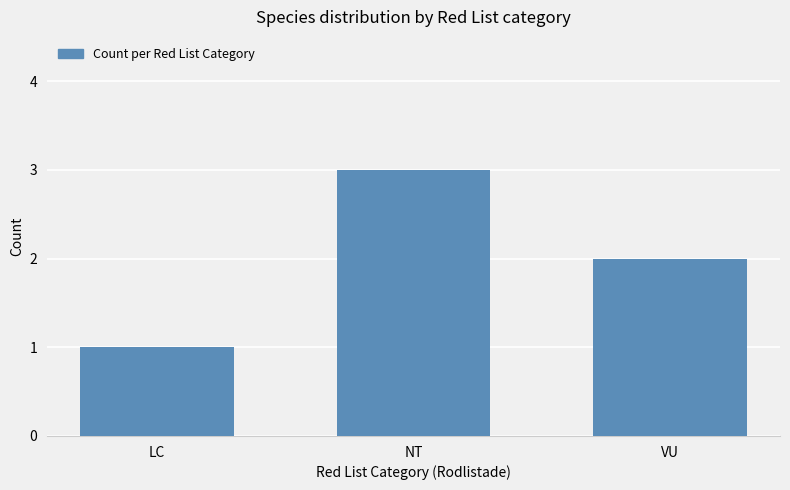

What is the change in value from NT to VU?

-1